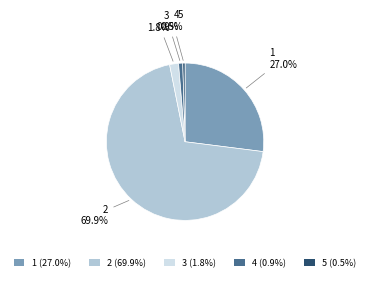

What is the ratio of the value at 1 to the value at 5?

58.5